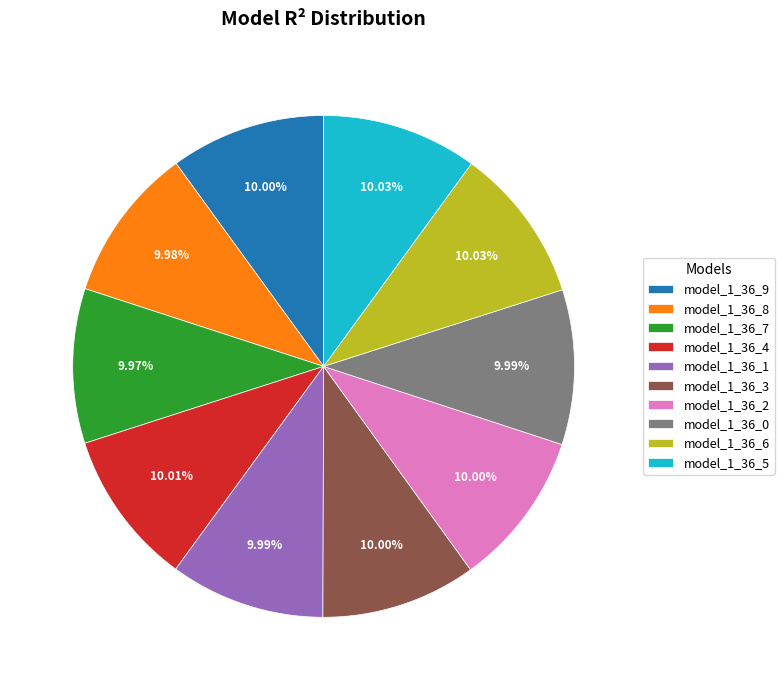

Combined, do model_1_36_2 and model_1_36_8 account for over 50%?

No